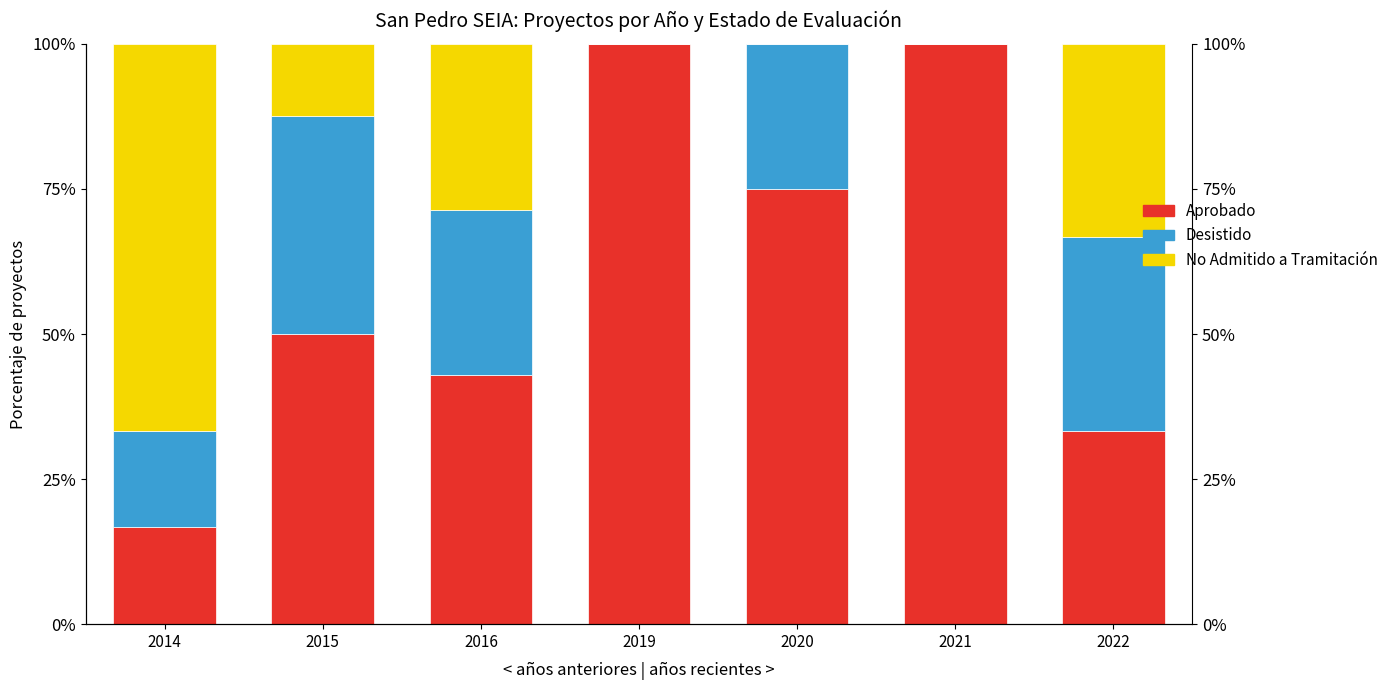

What are all the series names shown in the legend?

Aprobado, Desistido, No Admitido a Tramitación